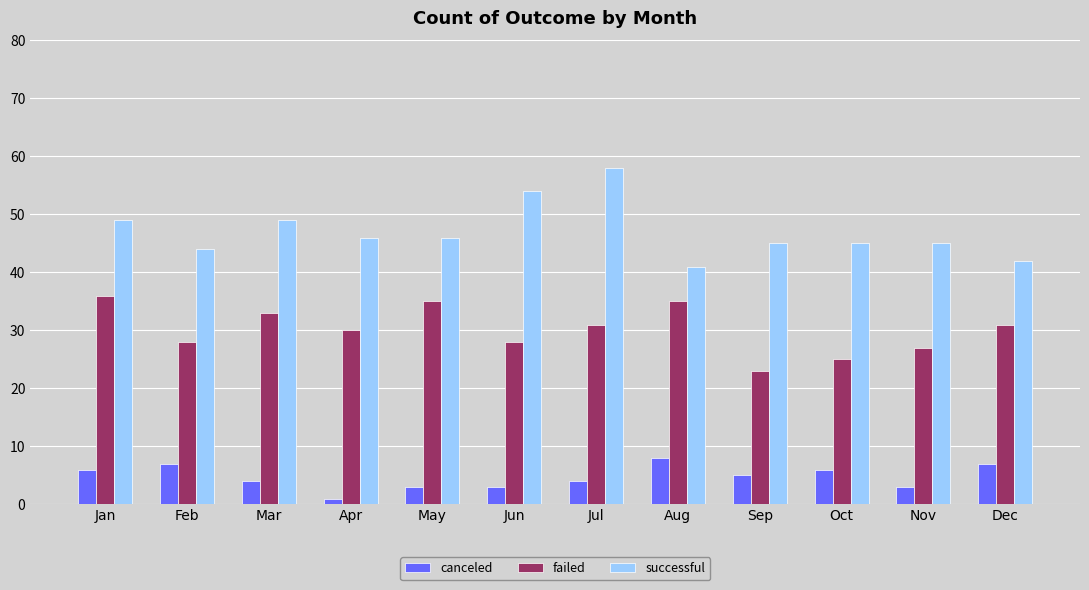

Reading left to right, extract all data points from this chart.

canceled: 6	7	4	1	3	3	4	8	5	6	3	7
failed: 36	28	33	30	35	28	31	35	23	25	27	31
successful: 49	44	49	46	46	54	58	41	45	45	45	42